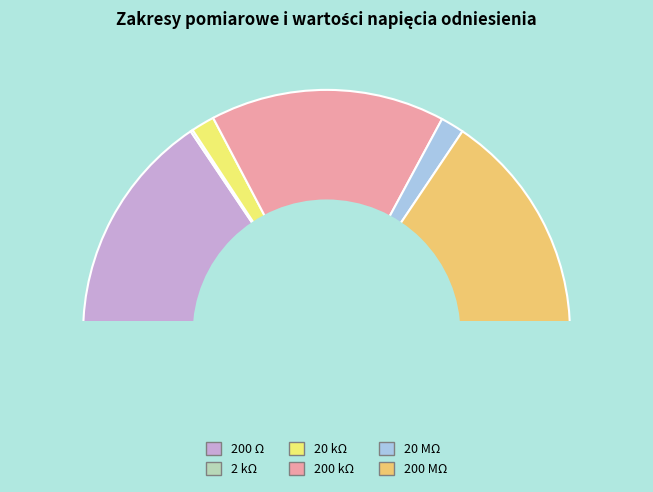

To the nearest percent, what is the combined percentage of 20 MΩ and 20 kΩ?

6%